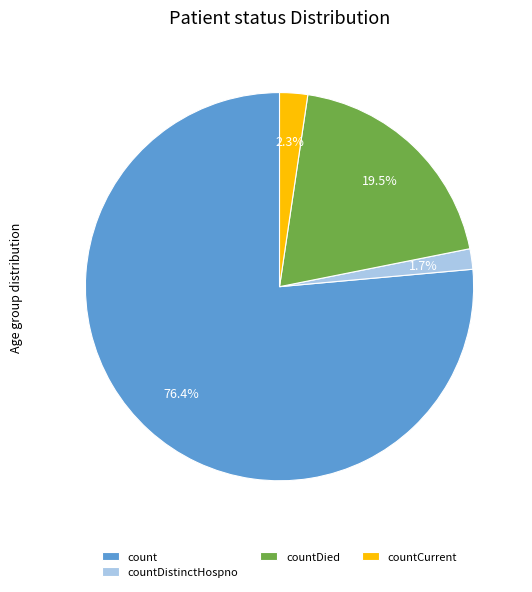

Between count and countDistinctHospno, which is larger?

count